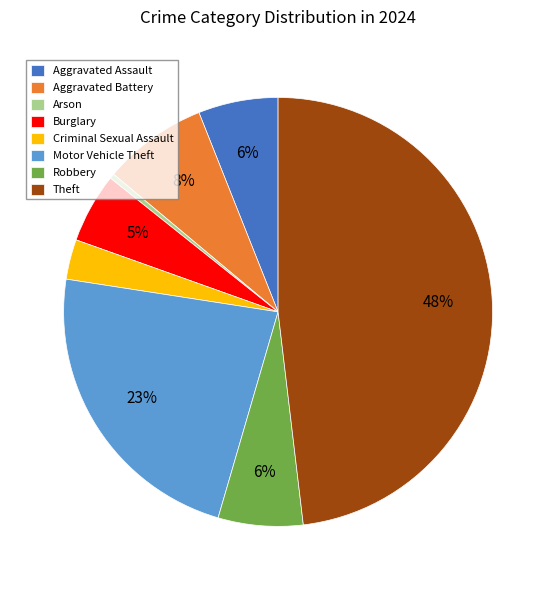

Do Arson and Robbery together represent more than half of the pie?

No